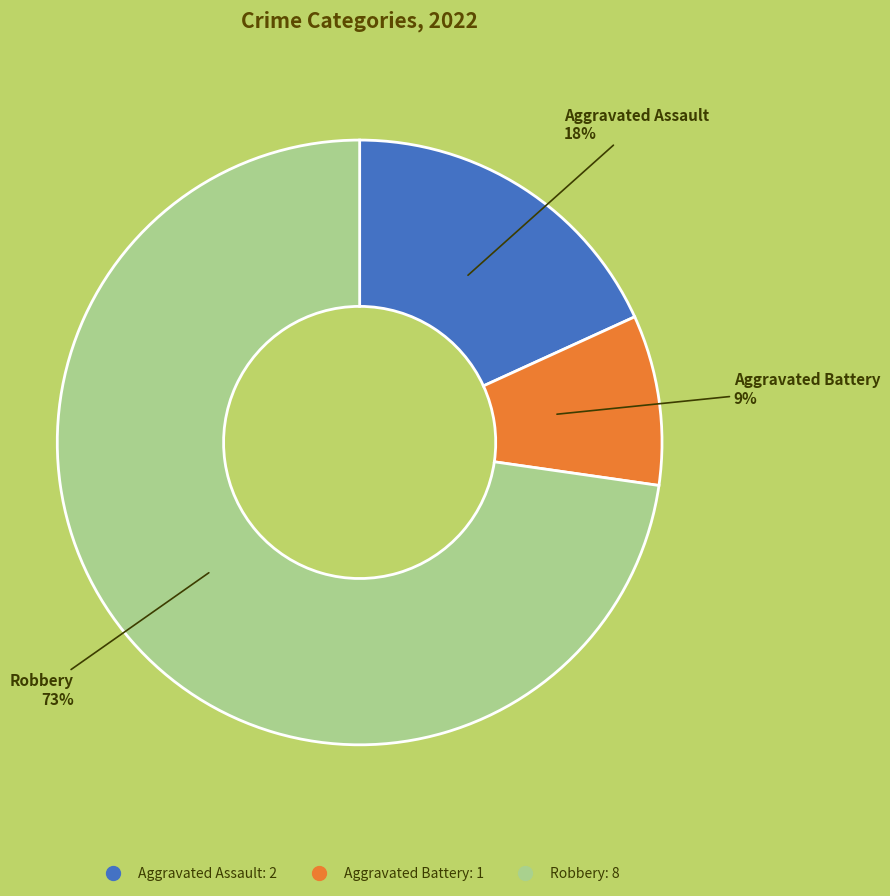

Which has a higher value, Aggravated Assault or Aggravated Battery?

Aggravated Assault